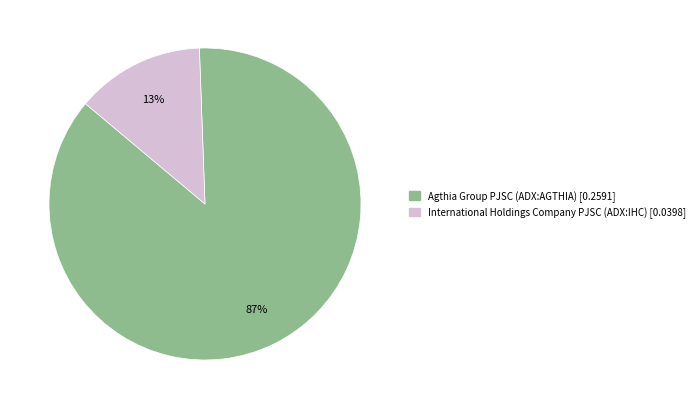

Is the sum of Agthia Group PJSC (ADX:AGTHIA) and International Holdings Company PJSC (ADX:IHC) greater than half?

Yes